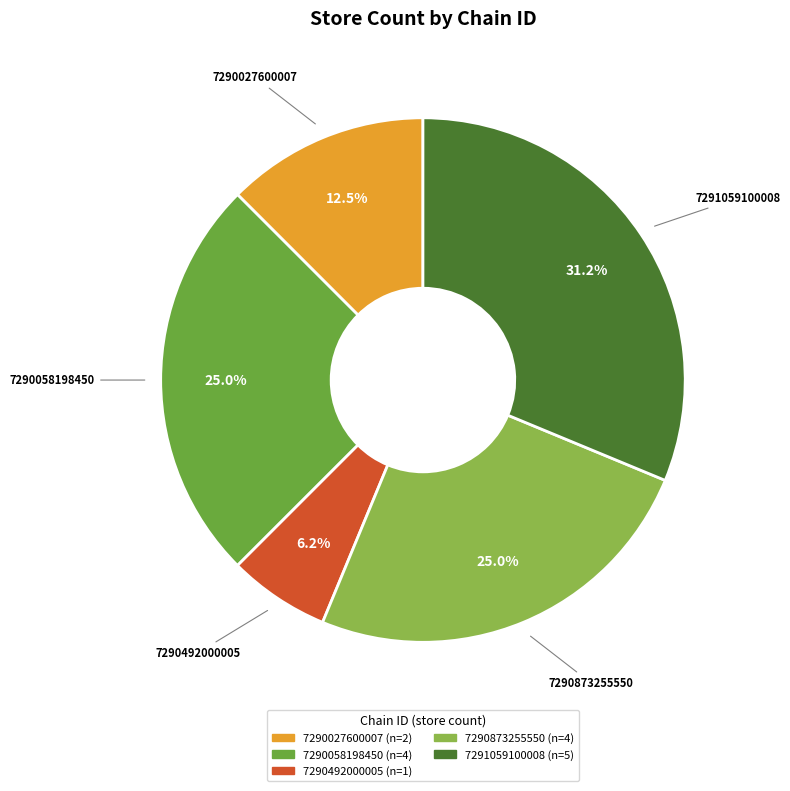

Which slice is the smallest?

7290492000005